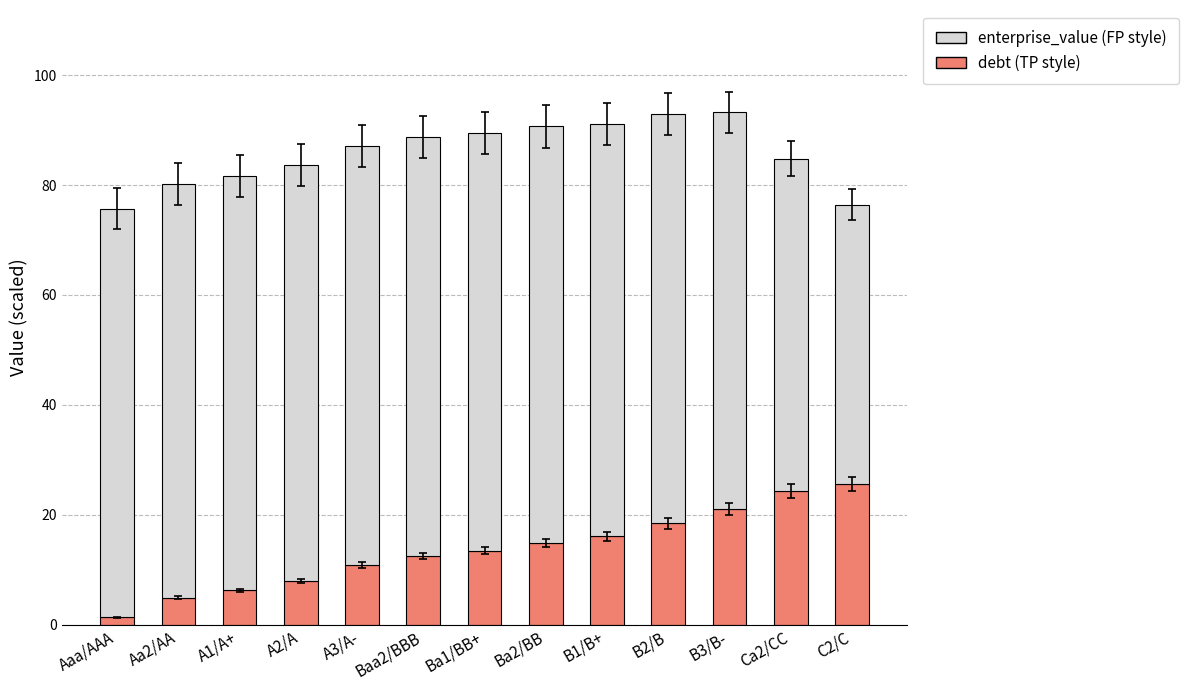

What is the total value across all series at A1/A+?

81.7